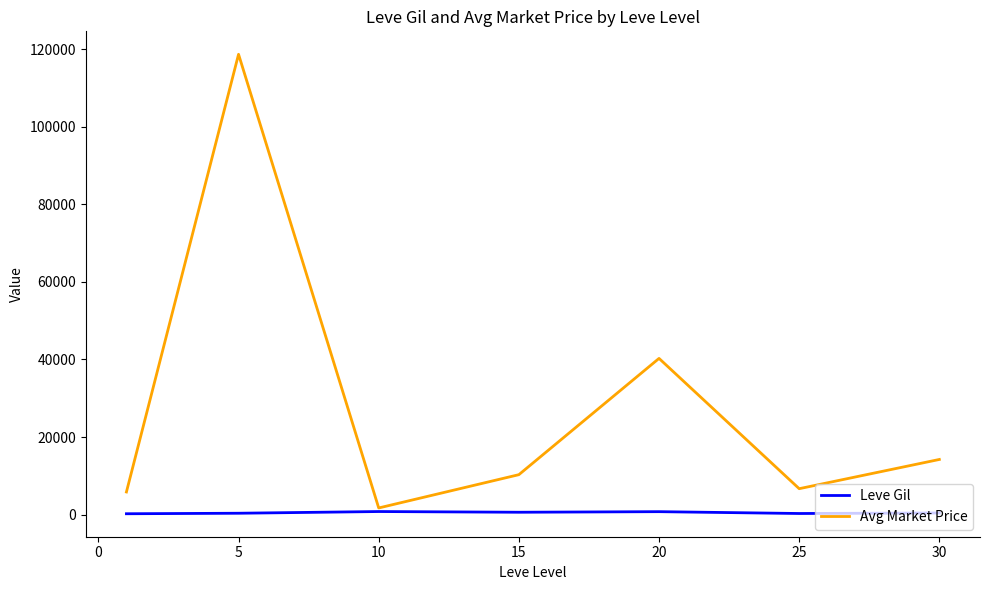

List the series in order of their peak value, highest first.

Avg Market Price, Leve Gil